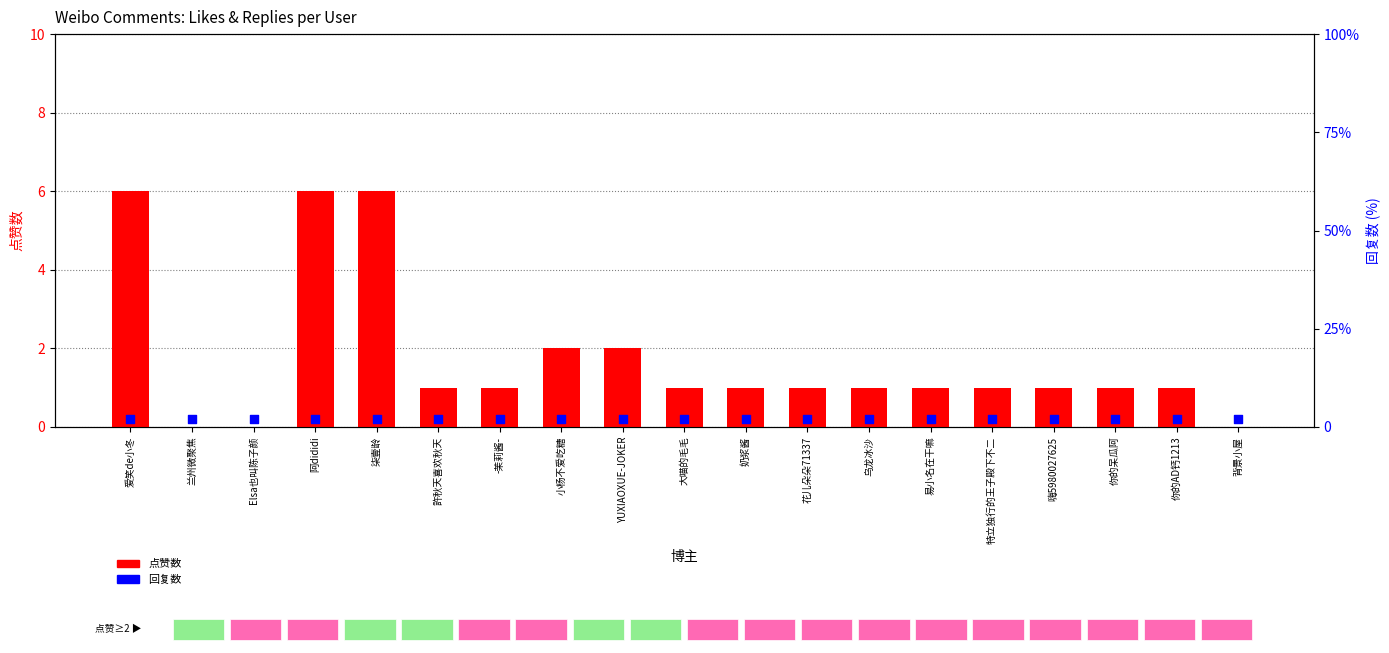

Is the value of 回复数 at 許秋天喜欢秋天 greater than the value of 点赞数 at 奶浆酱?

Yes